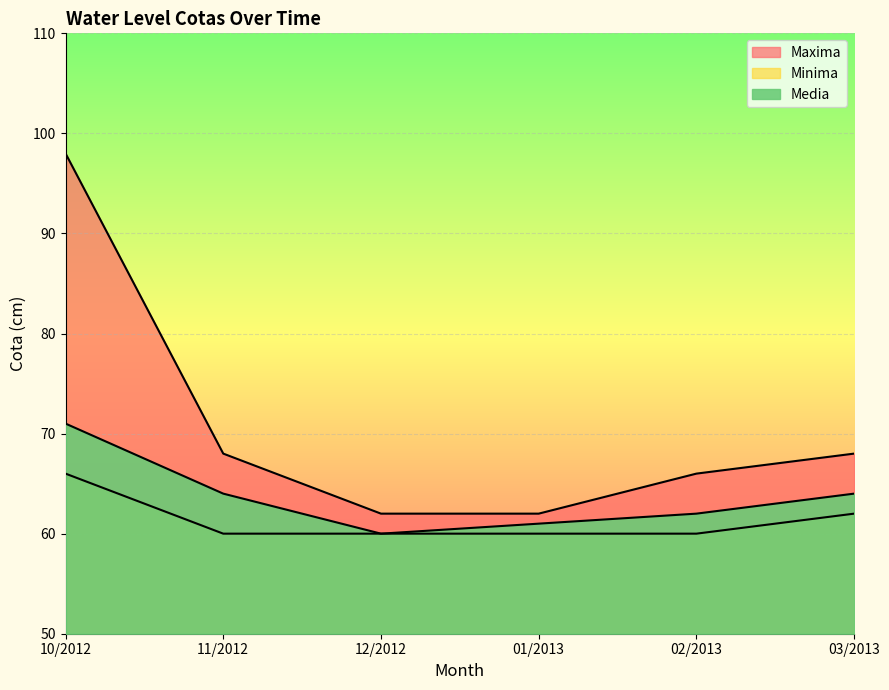

Is it true that Maxima equals 91 at 03/2013?

False